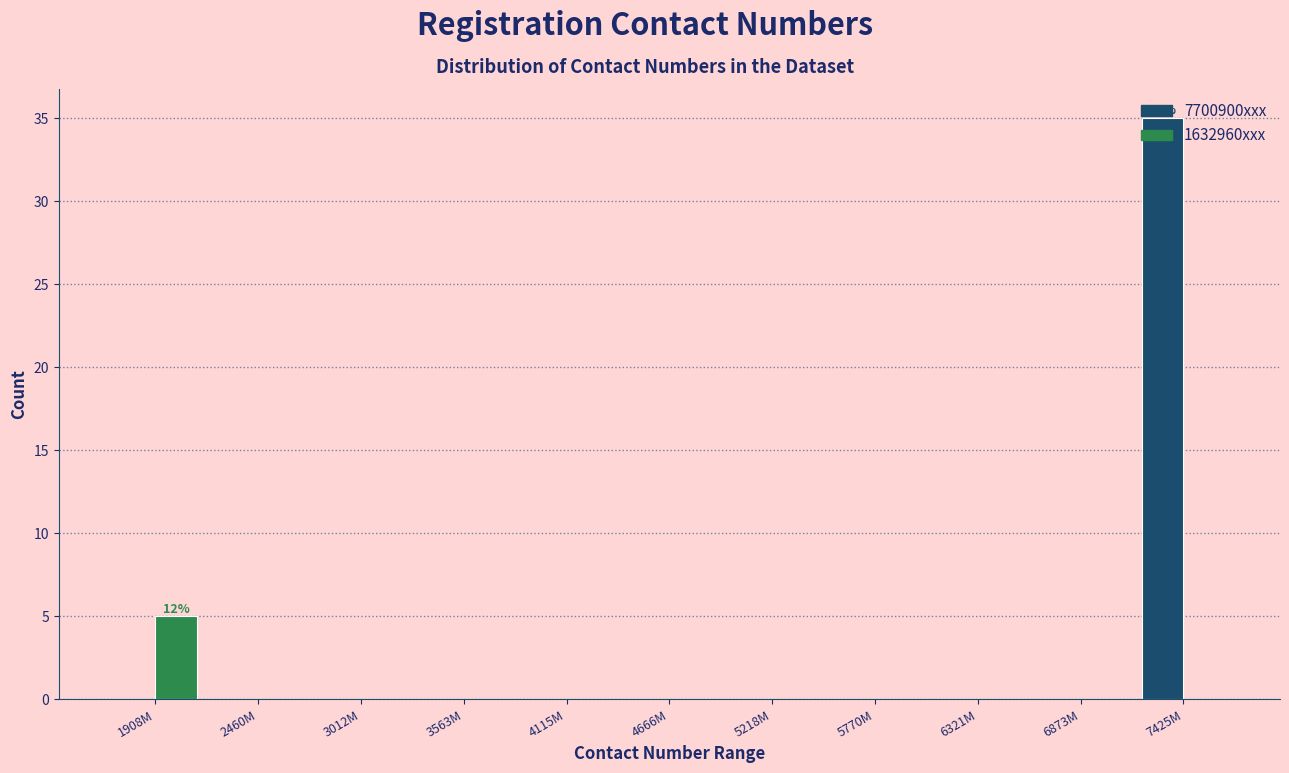

True or false: 1632960xxx has a value of 0 at 5770M.

True